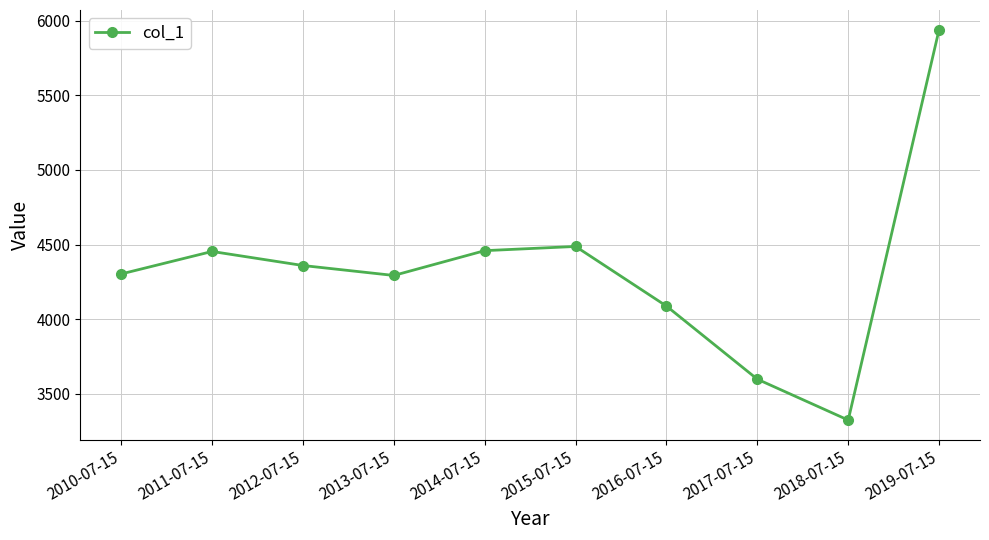

How many points are higher than both their immediate neighbors (excluding endpoints)?

2